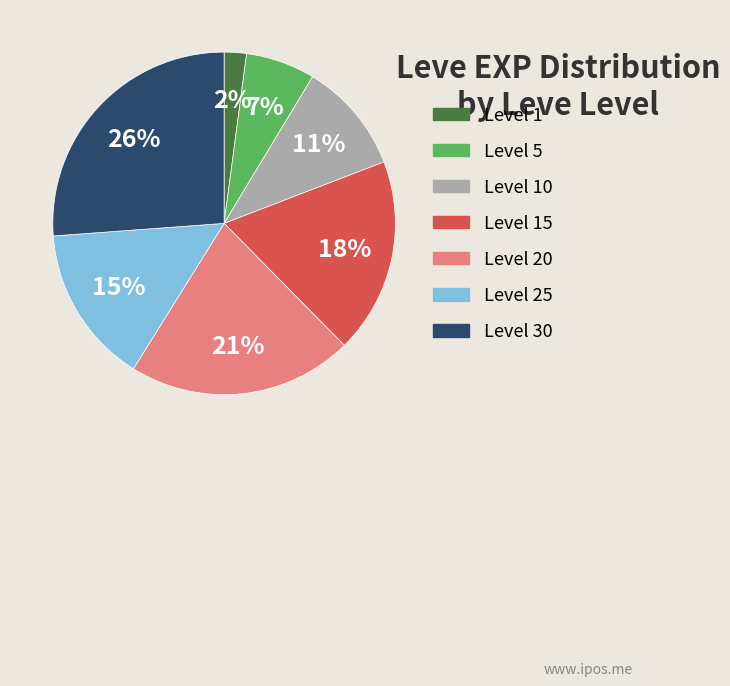

How many slices are in this pie chart?

7